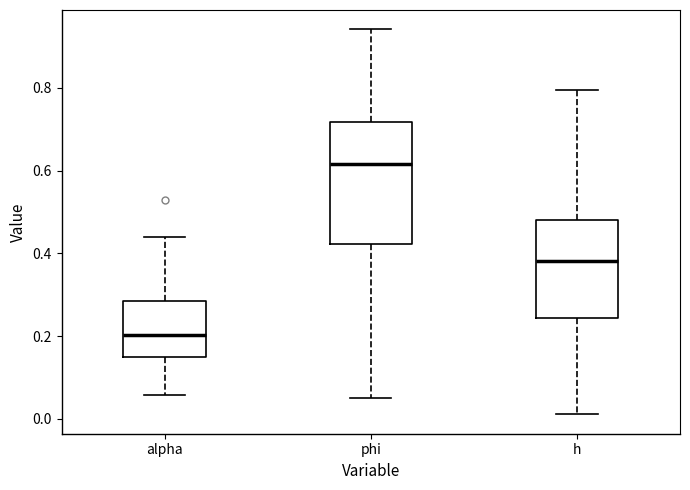

Where does the median line of the box for phi sit on the y-axis? The values are not printed on the chart, so give them approximately, as read against the axis.

0.62